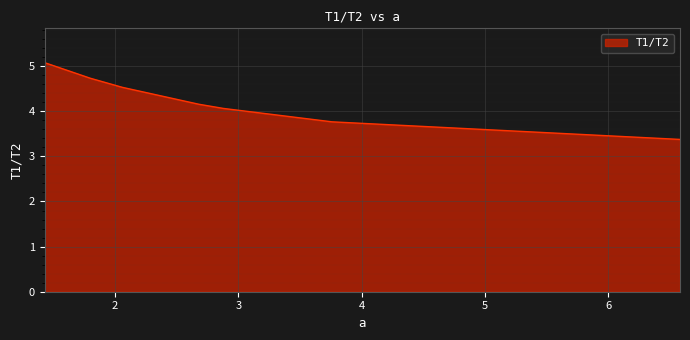

Reading right to left, transcribe all the data shown in this chart.

3.4	3.8	4.1	4.2	4.5	4.7	5.1	5.1